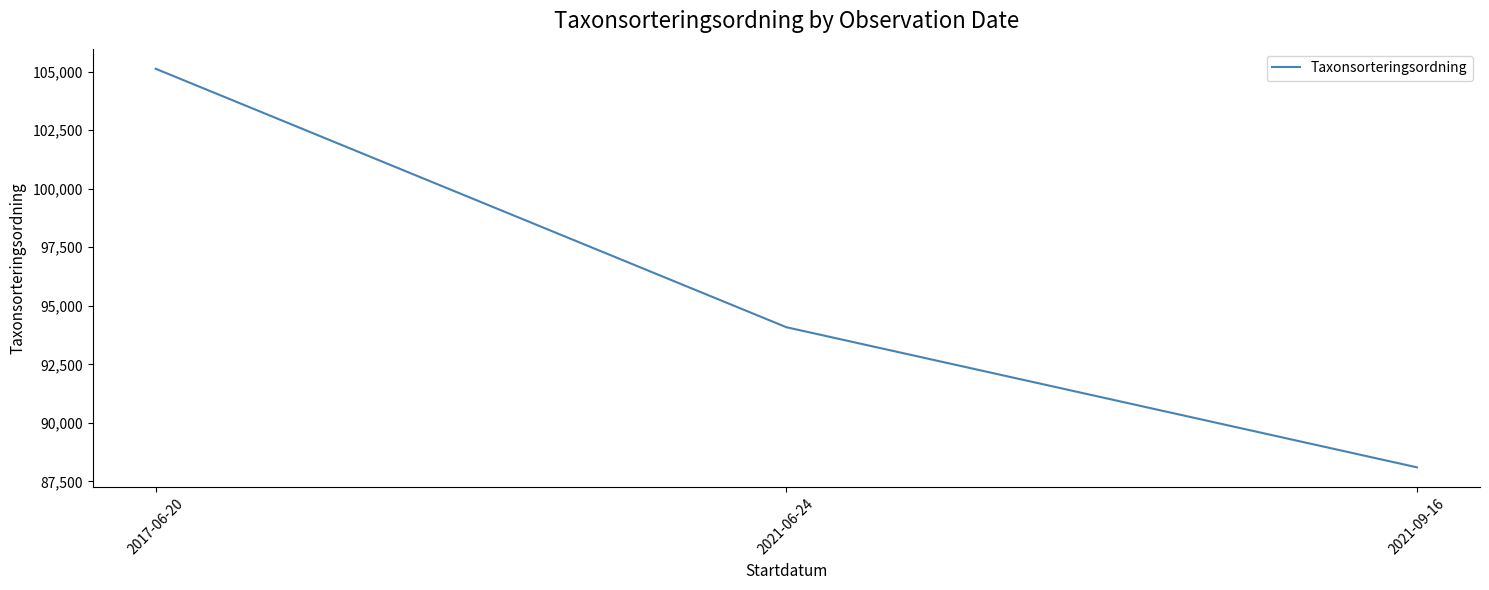

True or false: the data shows 88101.2 at 2021-09-16.

True